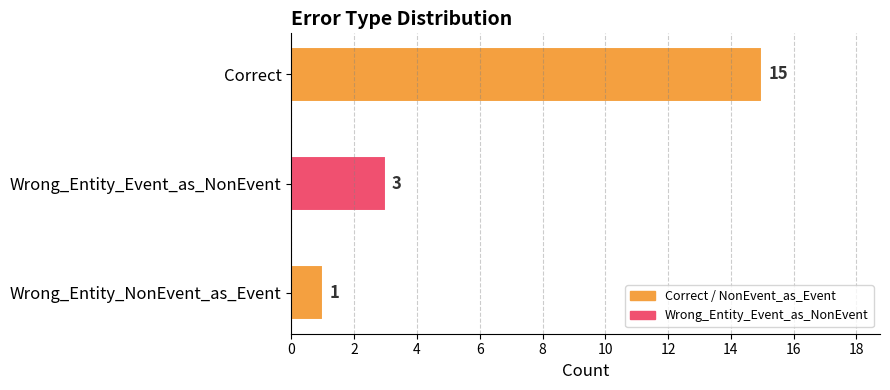

What is the difference between the maximum and minimum values?

14